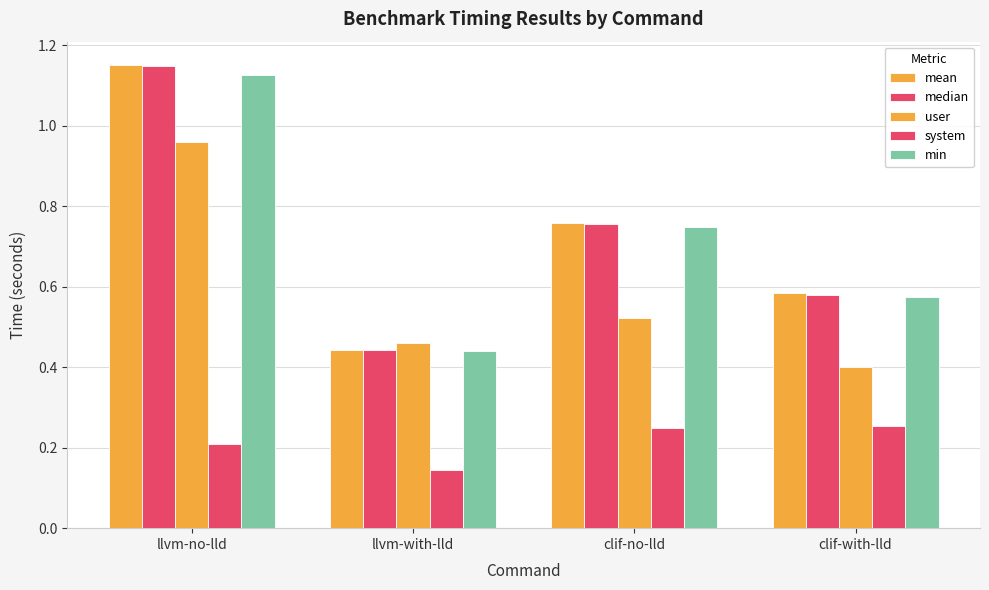

How many bars are there in total?

20